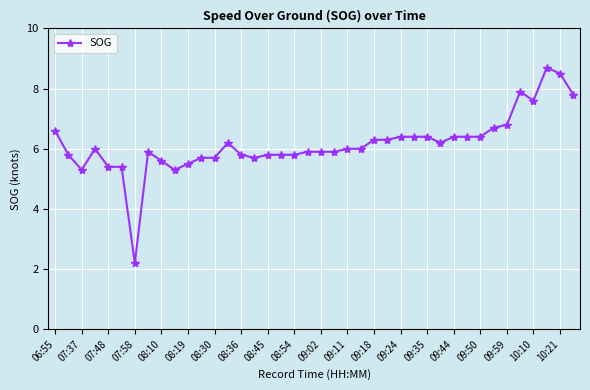

What is the greatest value displayed?

8.7